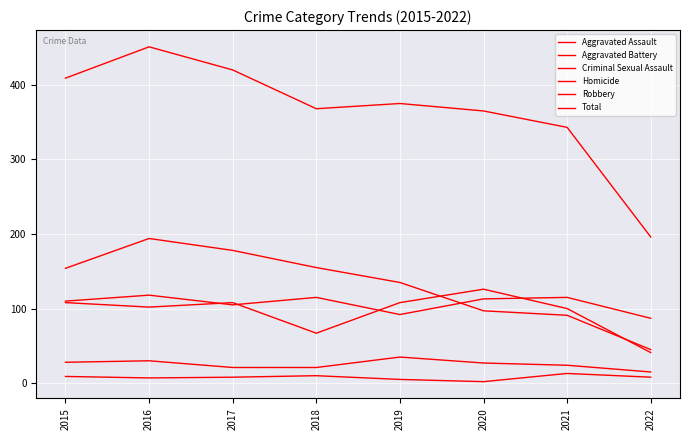

True or false: Aggravated Assault and Total cross at least once.

False